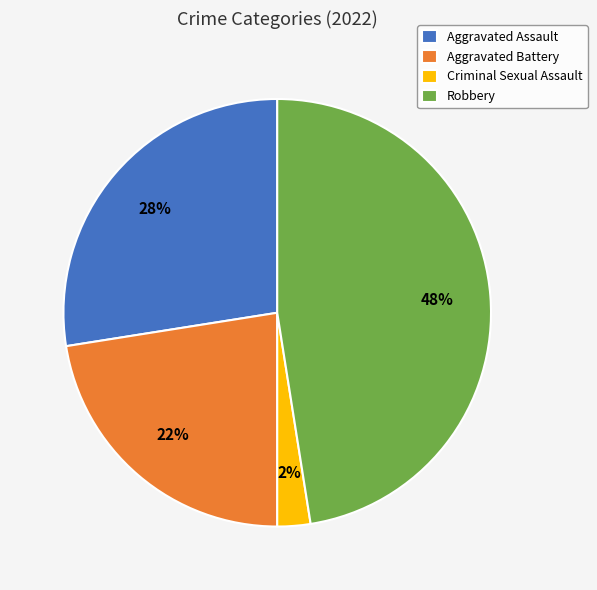

Which slice is the largest?

Robbery